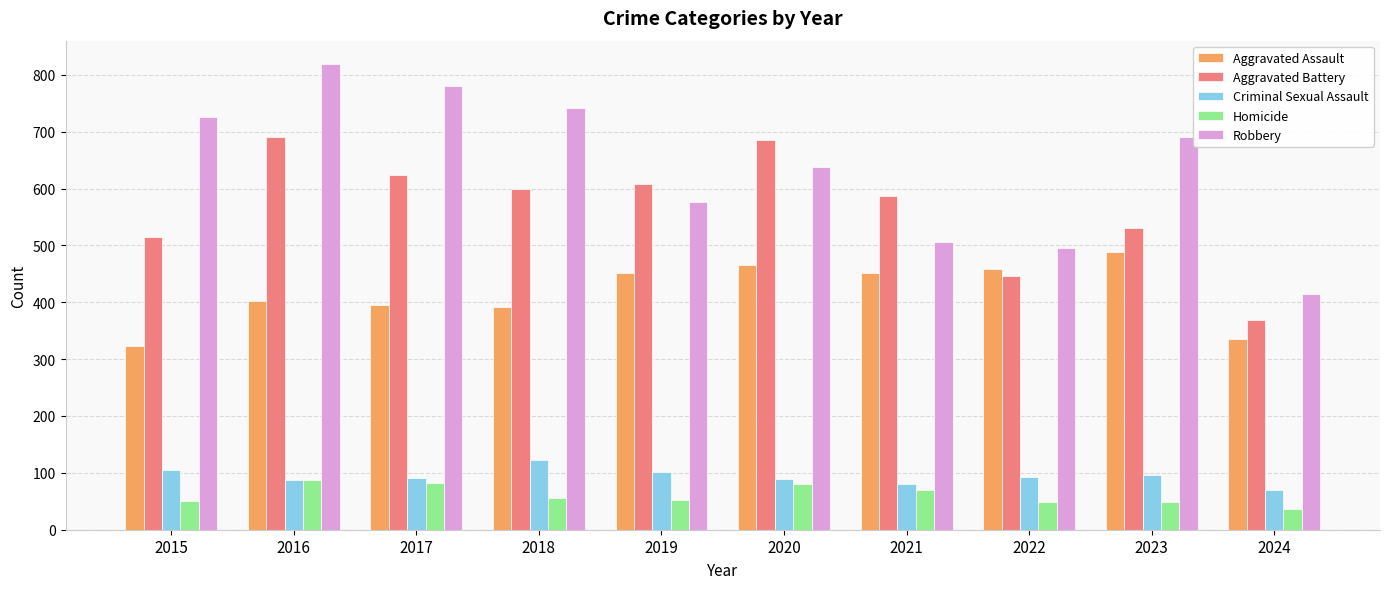

What is the difference between the maximum and minimum values in the Homicide series?

50